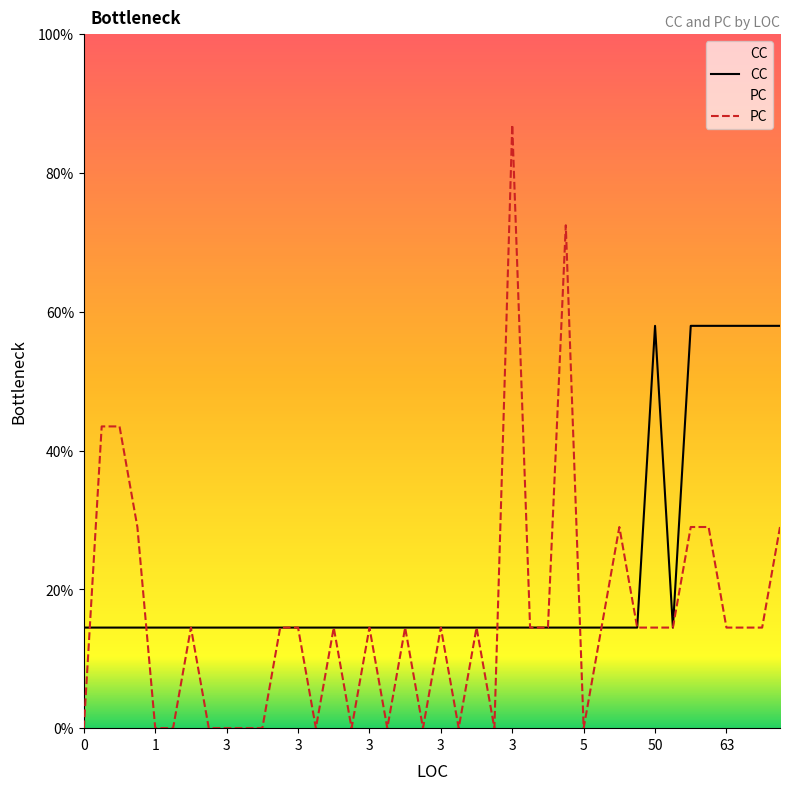

Count the CC values in the range 1 to 2.

33